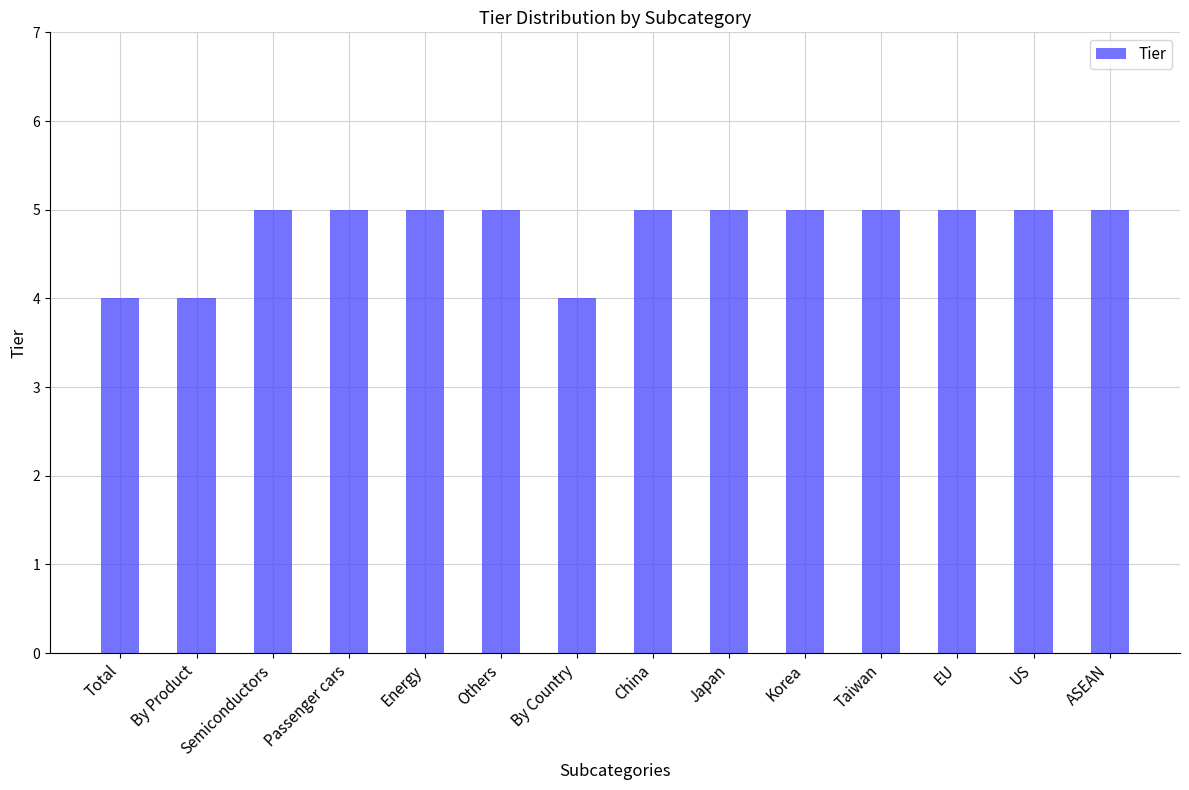

Are the bars grouped side by side (vs. stacked)?

No